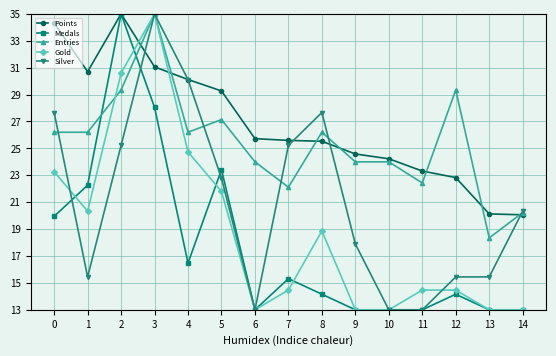

Which category has the highest value in the Gold series?

3